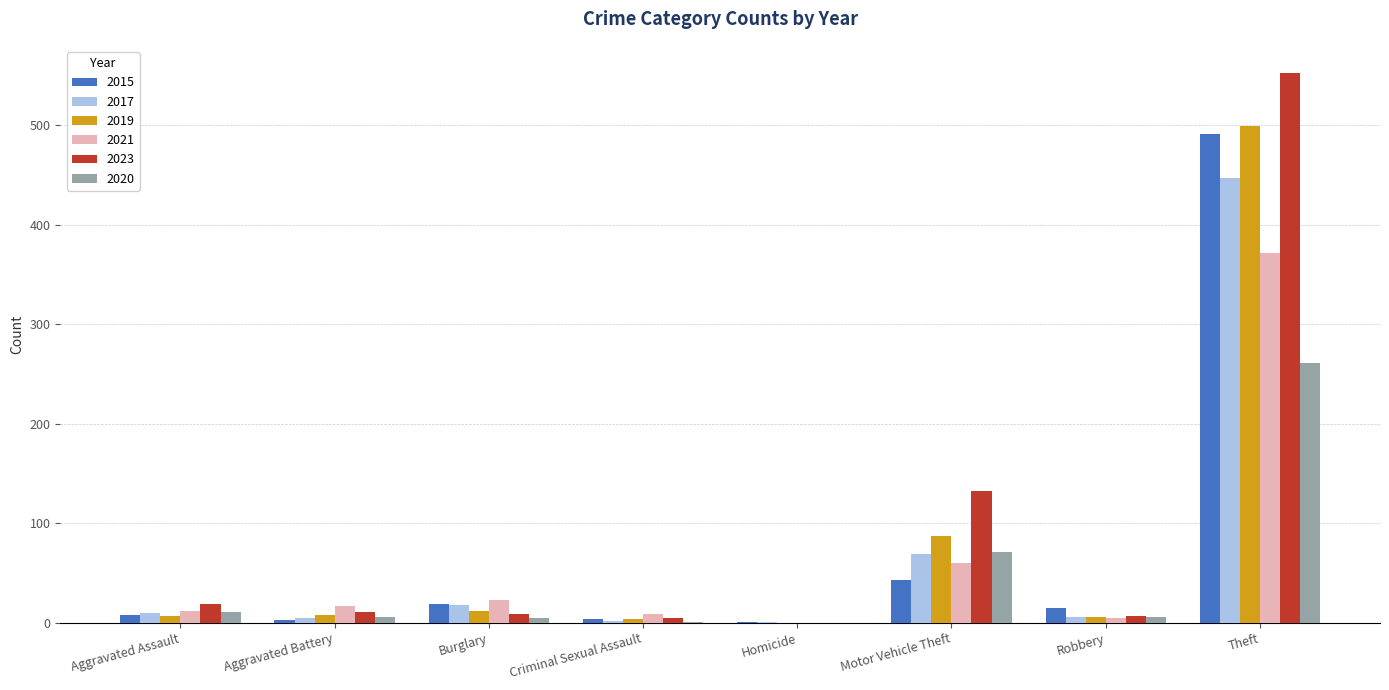

Which series has the largest range (max minus min)?

2023